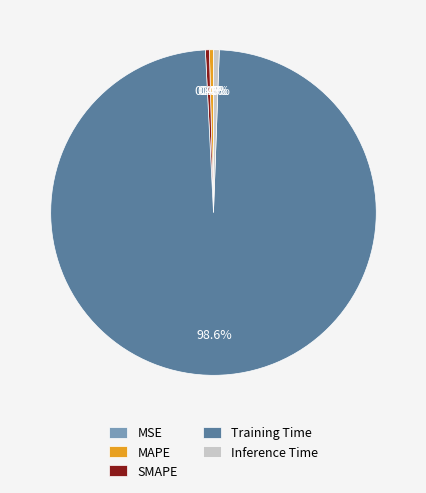

Which category accounts for the majority?

Training Time